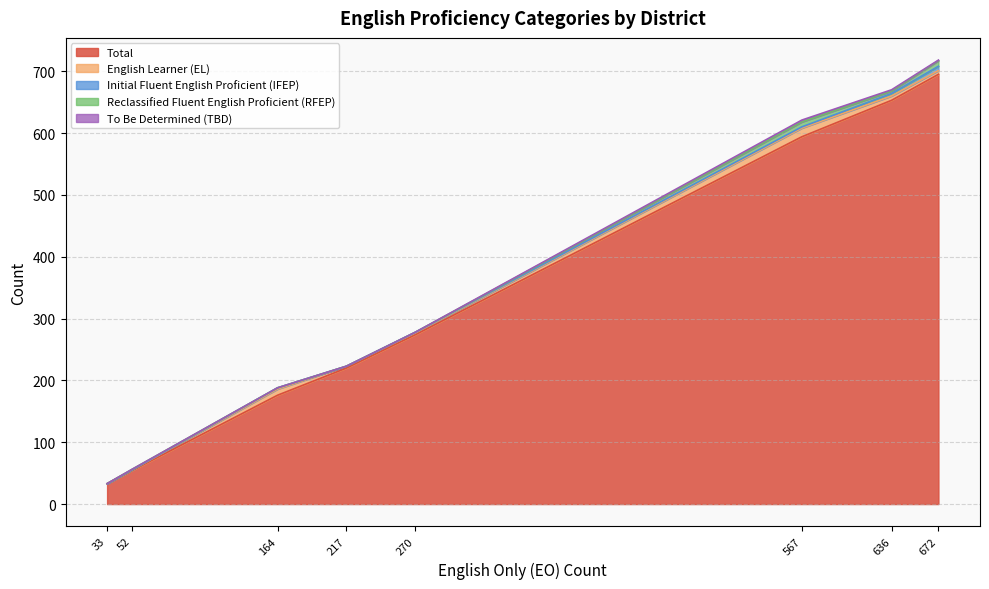

How many lines are shown in the chart?

5